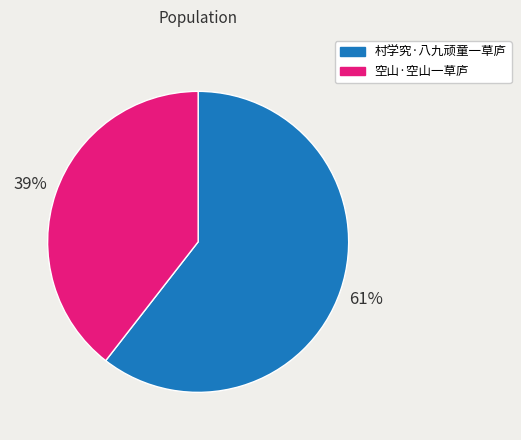

Is it true that 空山·空山一草庐 is 39% of the pie?

True